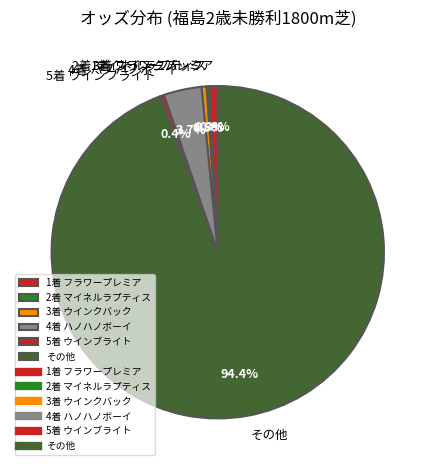

What percentage is NOT represented by 4着 ハノハノボーイ?

96.3%